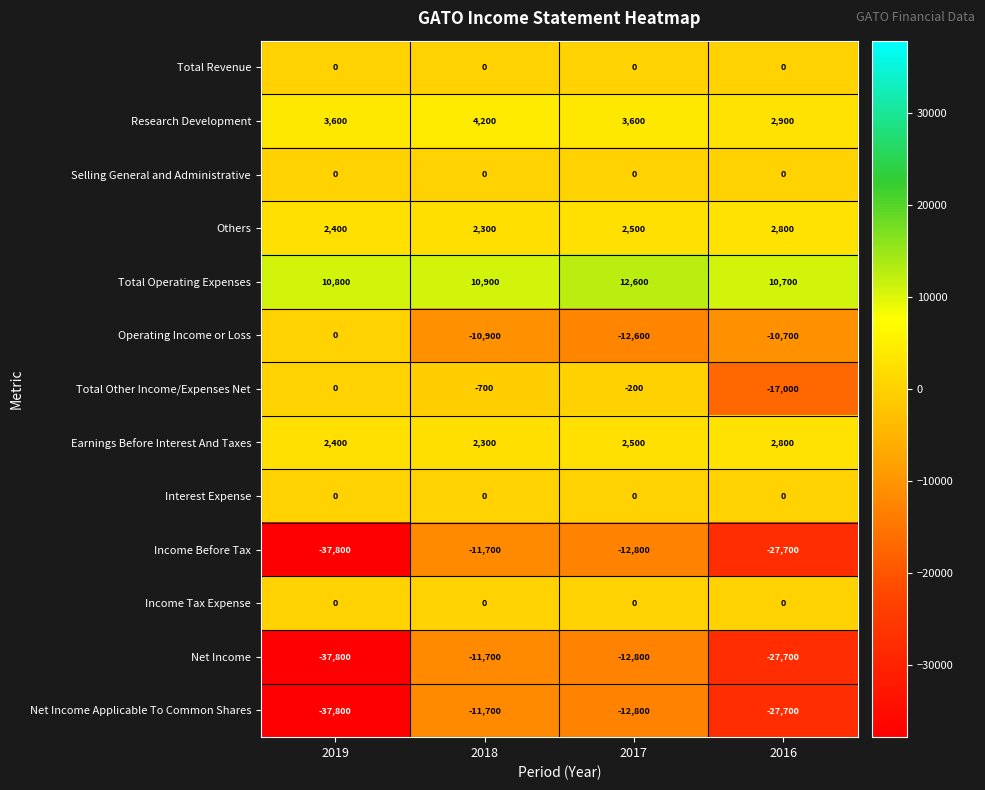

What is the difference between the maximum and minimum values in the Income Before Tax series?

26100